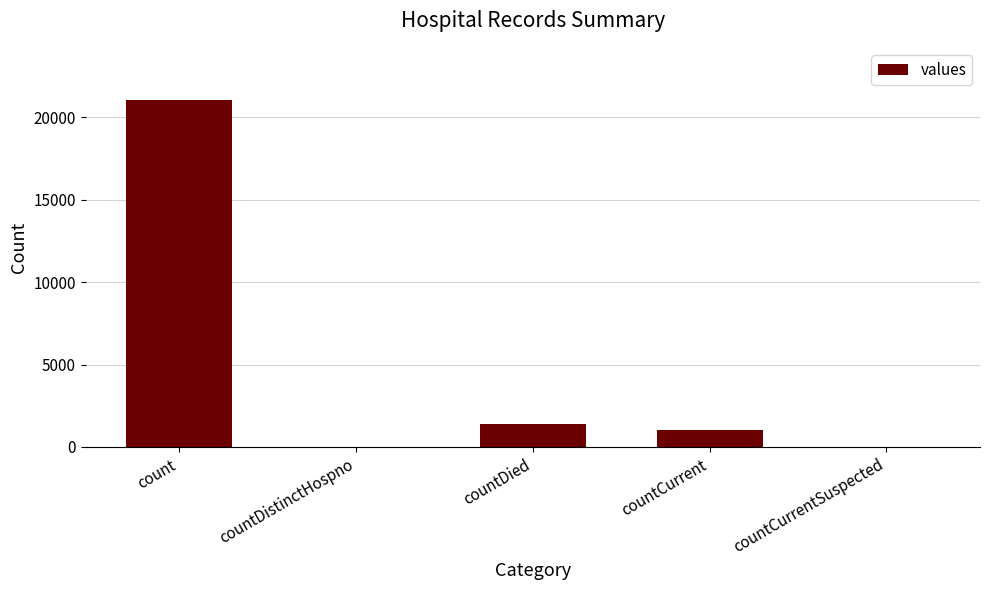

Where is the data nearest to the value 10525?

countDied